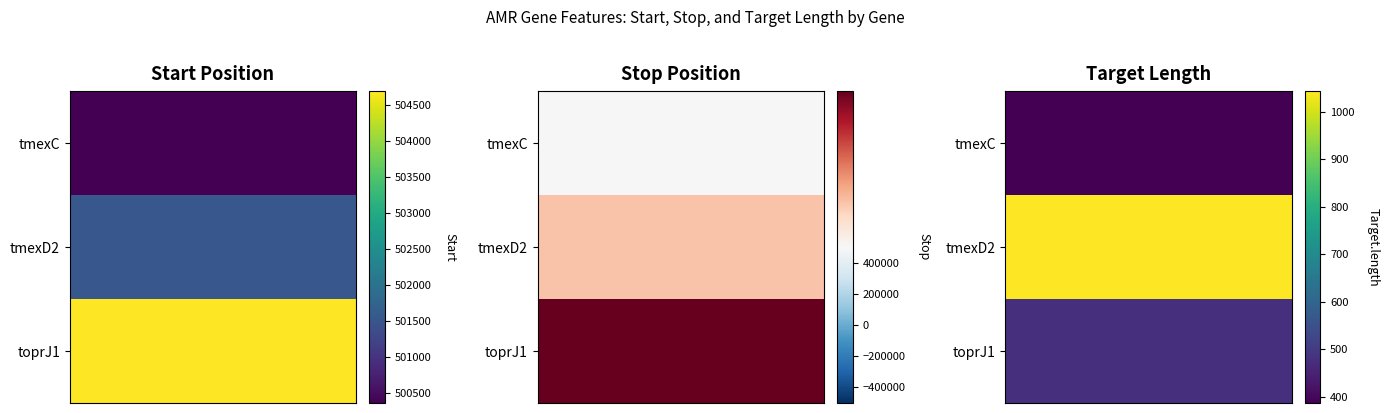

What is the average value of the toprJ1 series?

337093